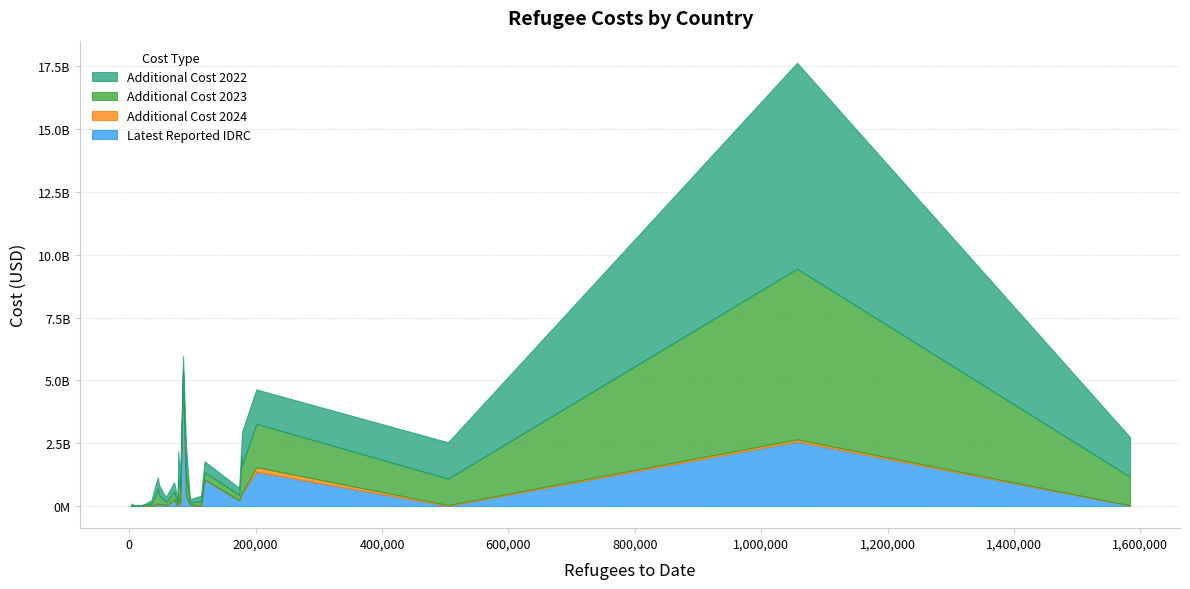

What is the sum of all additional_cost_2023 values?

18895634576.0